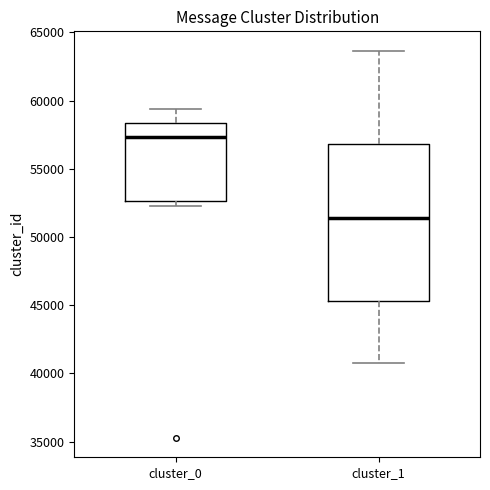

Which box has the highest median line?

cluster_0